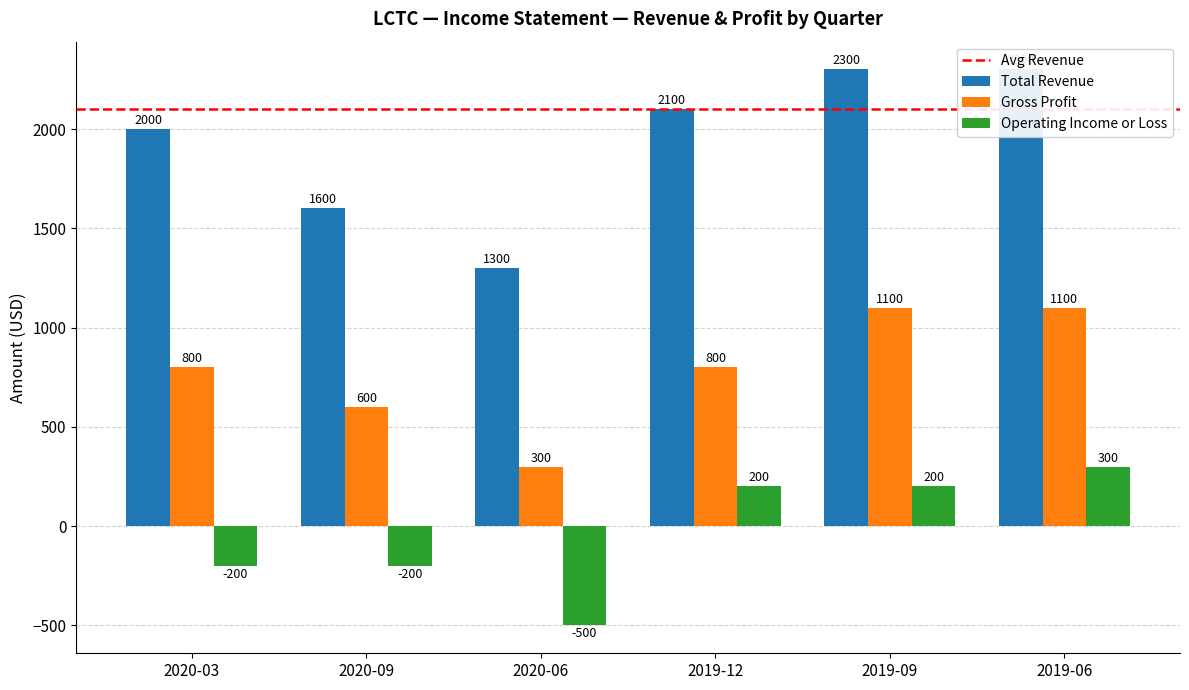

At which label does Gross Profit reach its peak?

2019-09